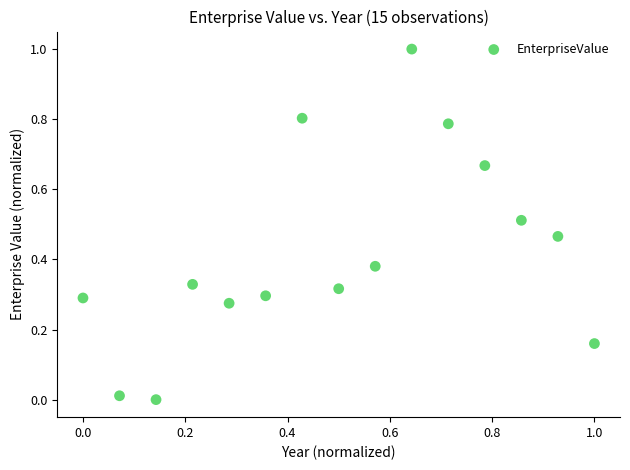

What is the range of X values (max minus min)?

1.0